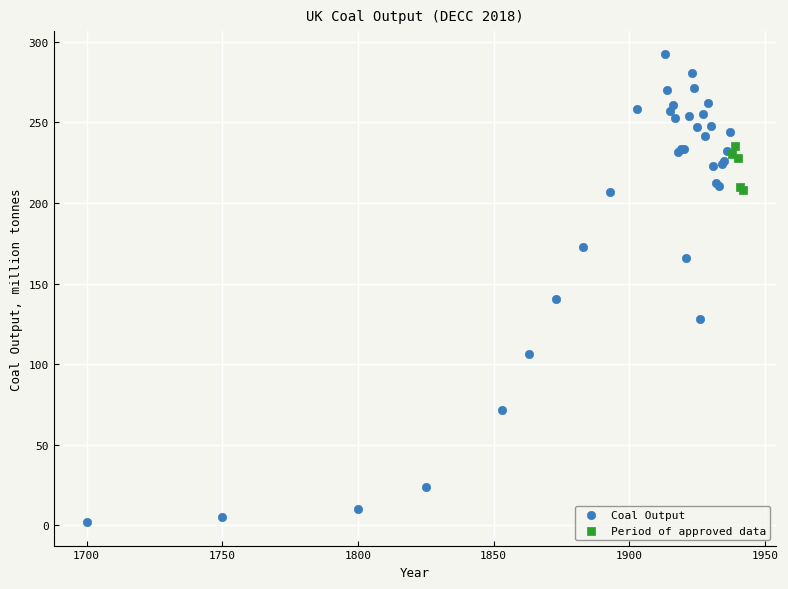

Which series has the widest spread of Y values?

Coal Output